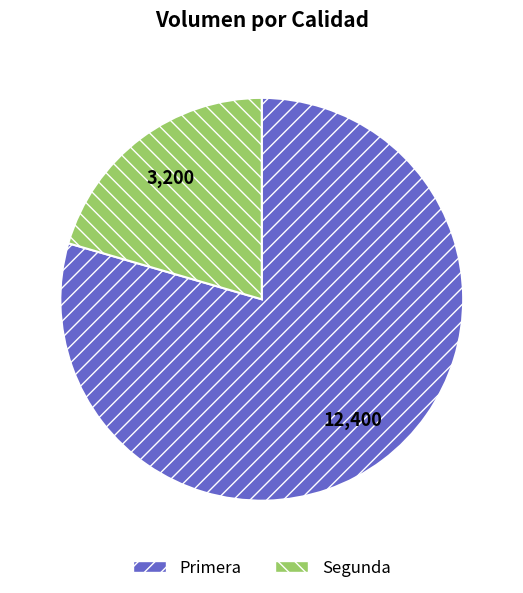

Which category has the biggest portion of the pie?

Primera